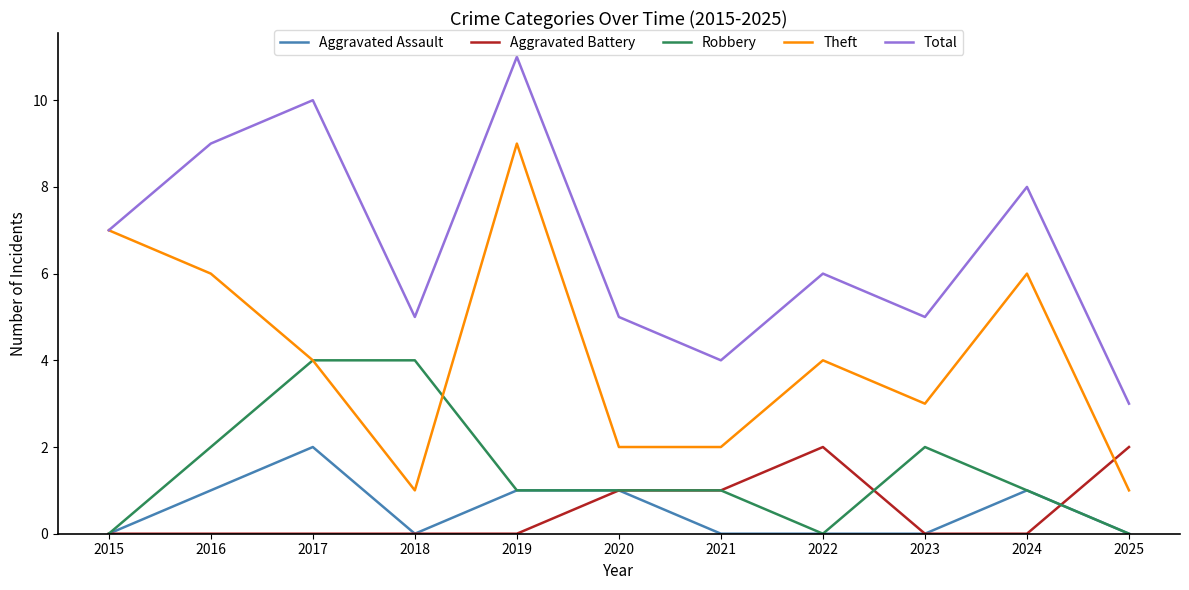

True or false: Aggravated Assault and Total cross at least once.

False